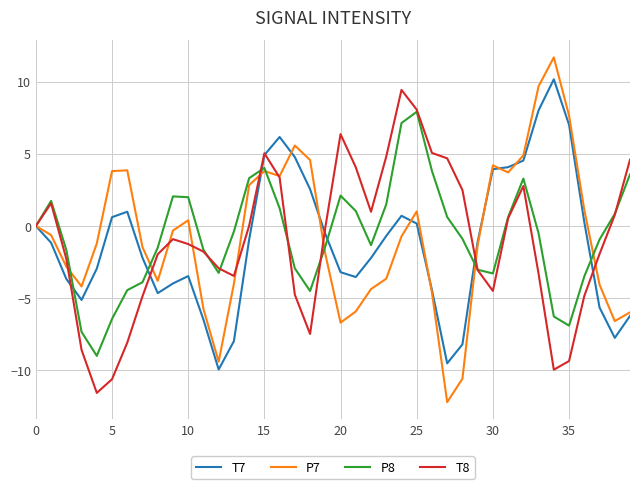

Which series has the widest spread of values?

P7